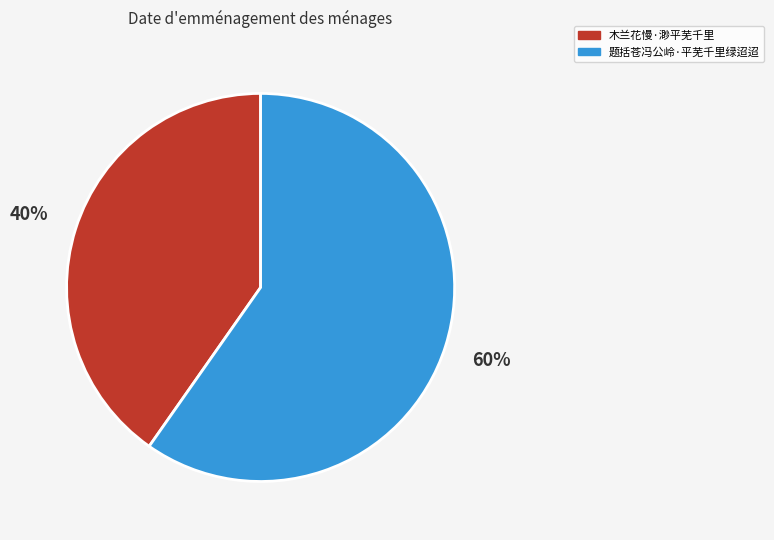

Combined, do 题括苍冯公岭·平芜千里绿迢迢 and 木兰花慢·渺平芜千里 account for over 50%?

Yes